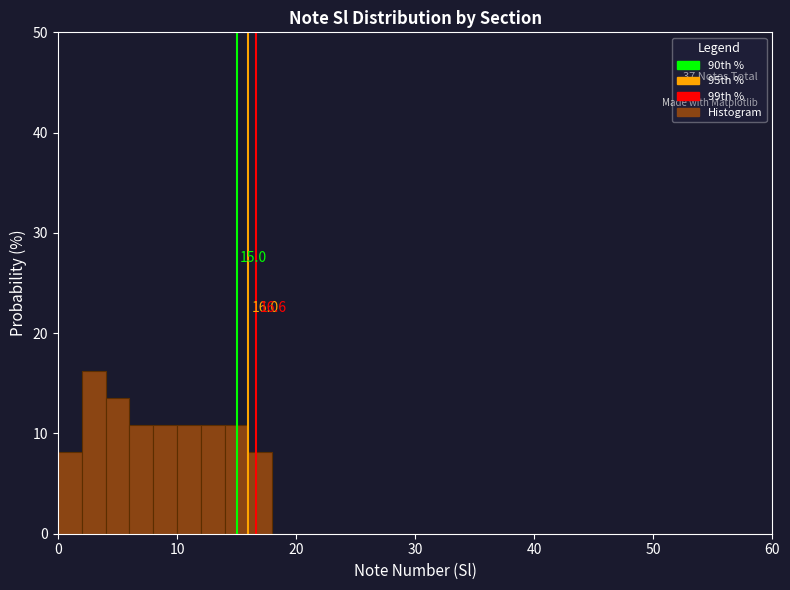

Read against the x-axis, roughly where is the centre of the tallest bar?

3